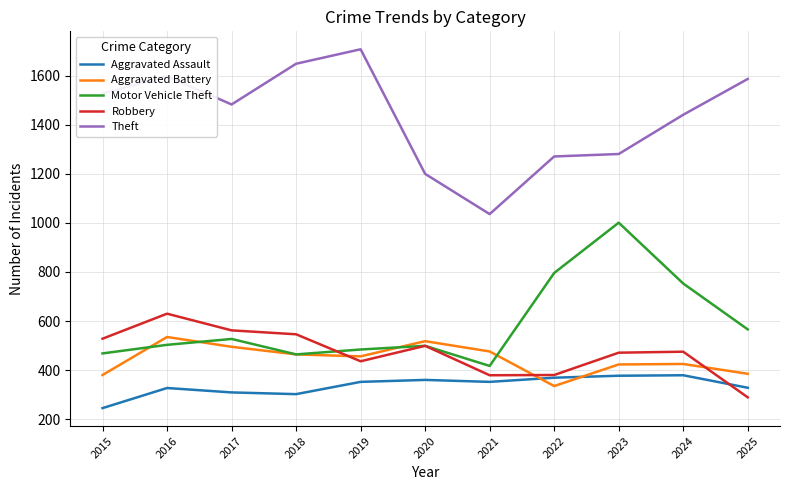

What is the average value of the Aggravated Battery series?

445